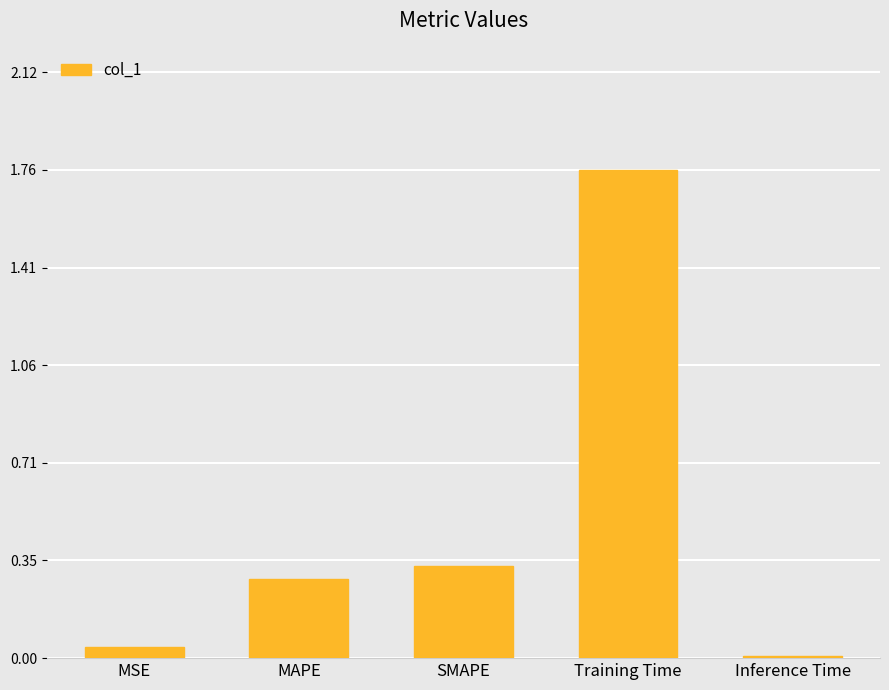

What is the sum of all values?

2.4